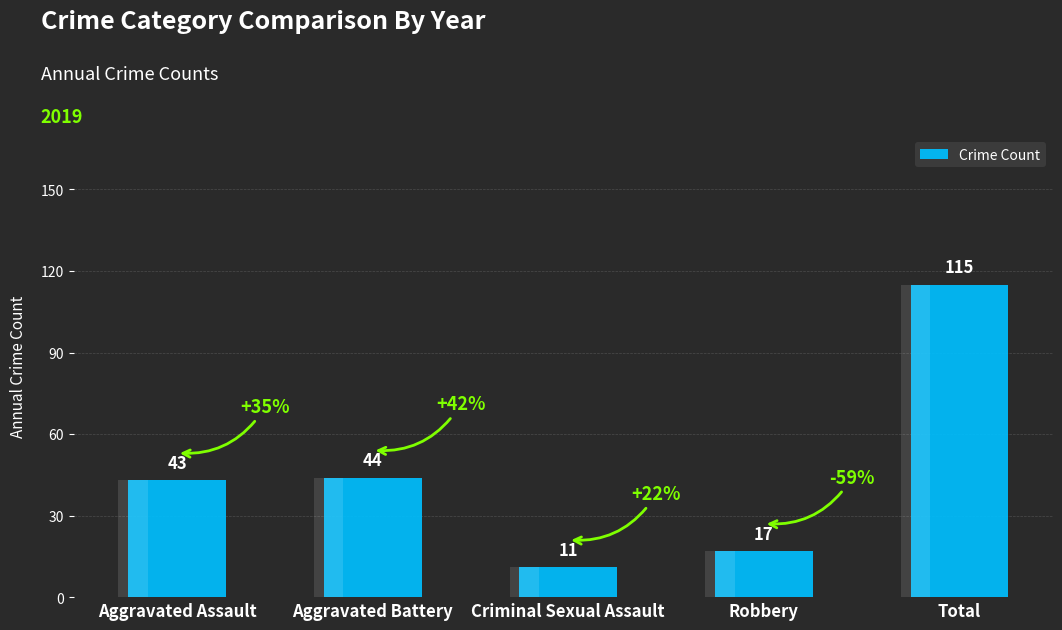

Are the bars horizontal?

No